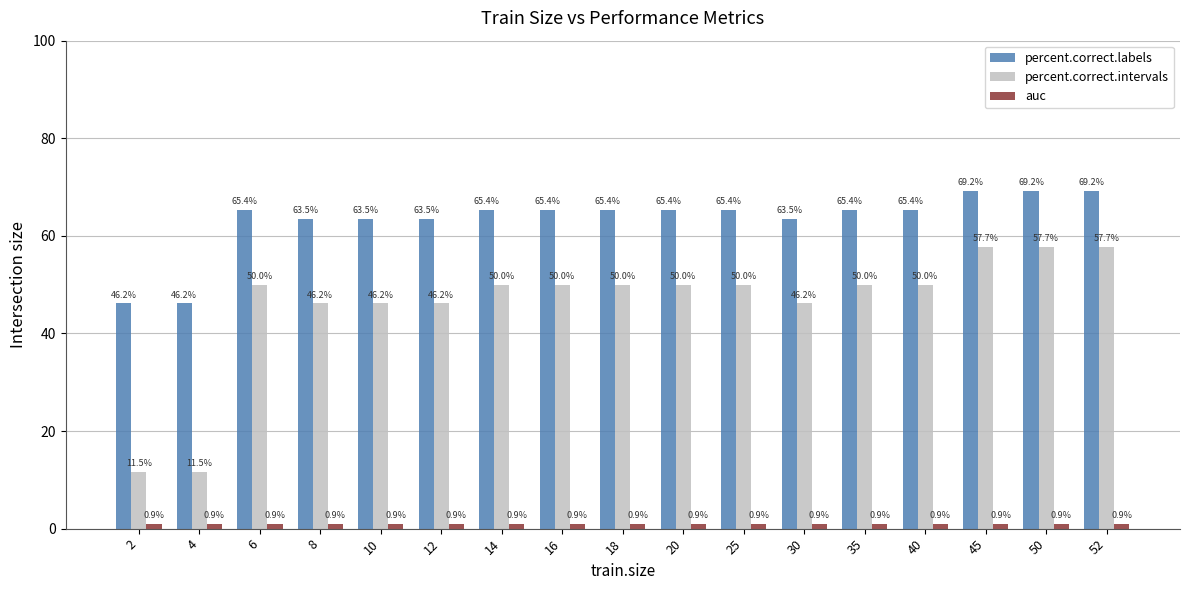

What is the difference between the maximum and minimum values in the percent.correct.labels series?

23.1